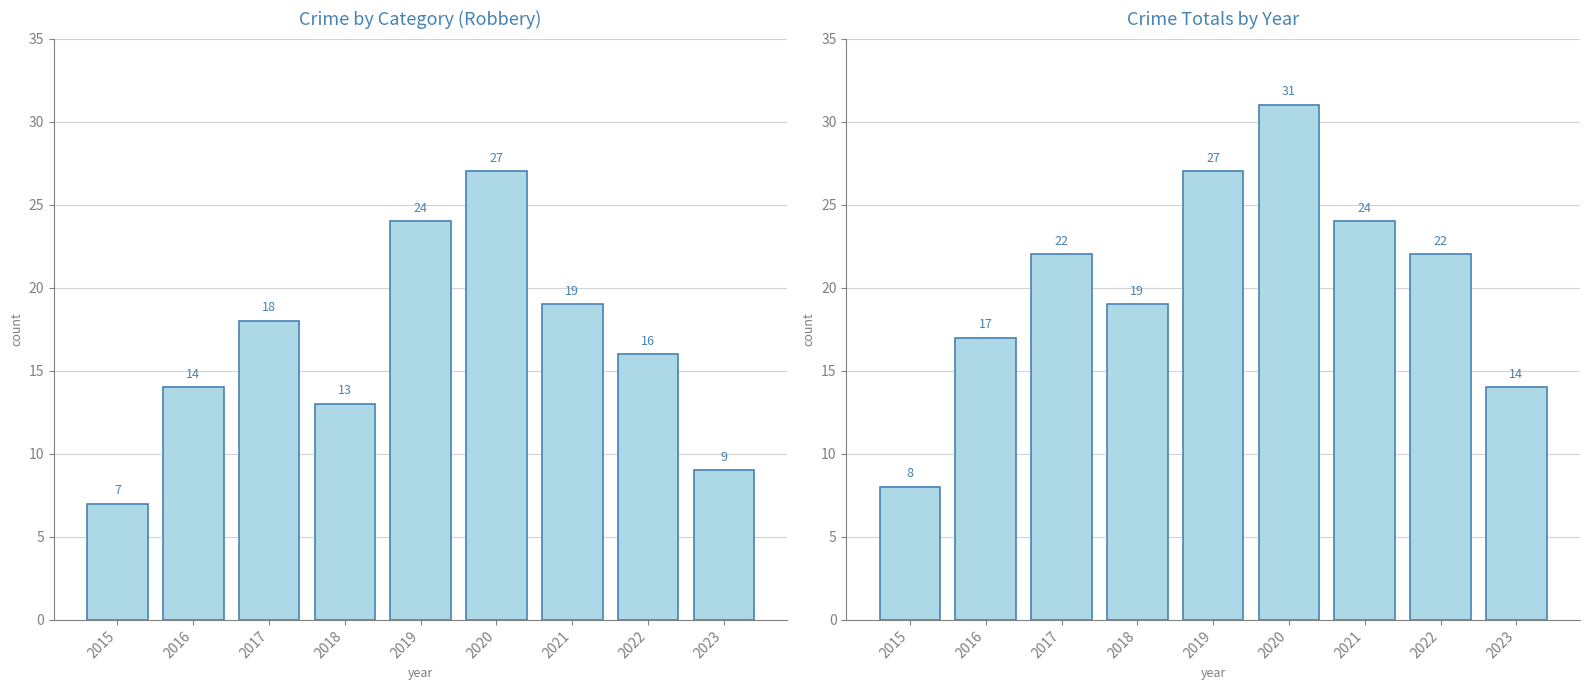

Rank the series by their maximum value, from highest to lowest.

Total, Robbery